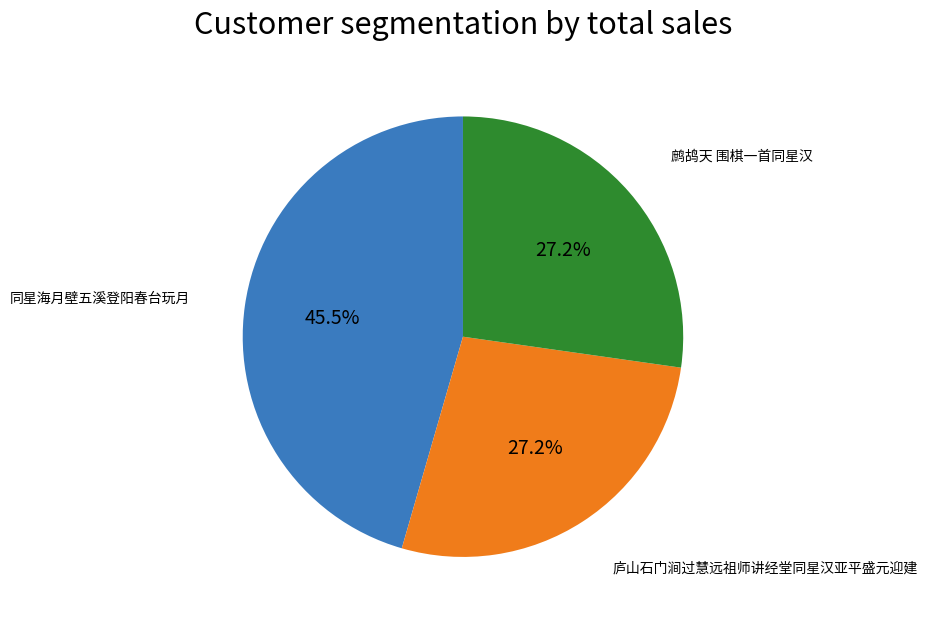

Does any single category account for the majority?

No